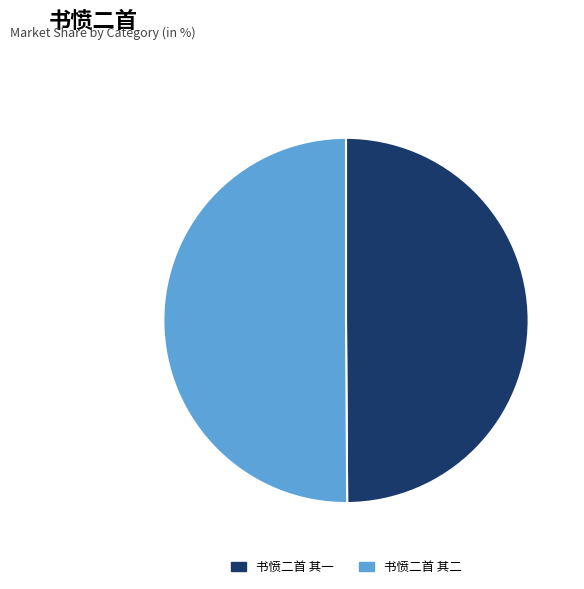

Is it true that 书愤二首 其二 is 50% of the pie?

True